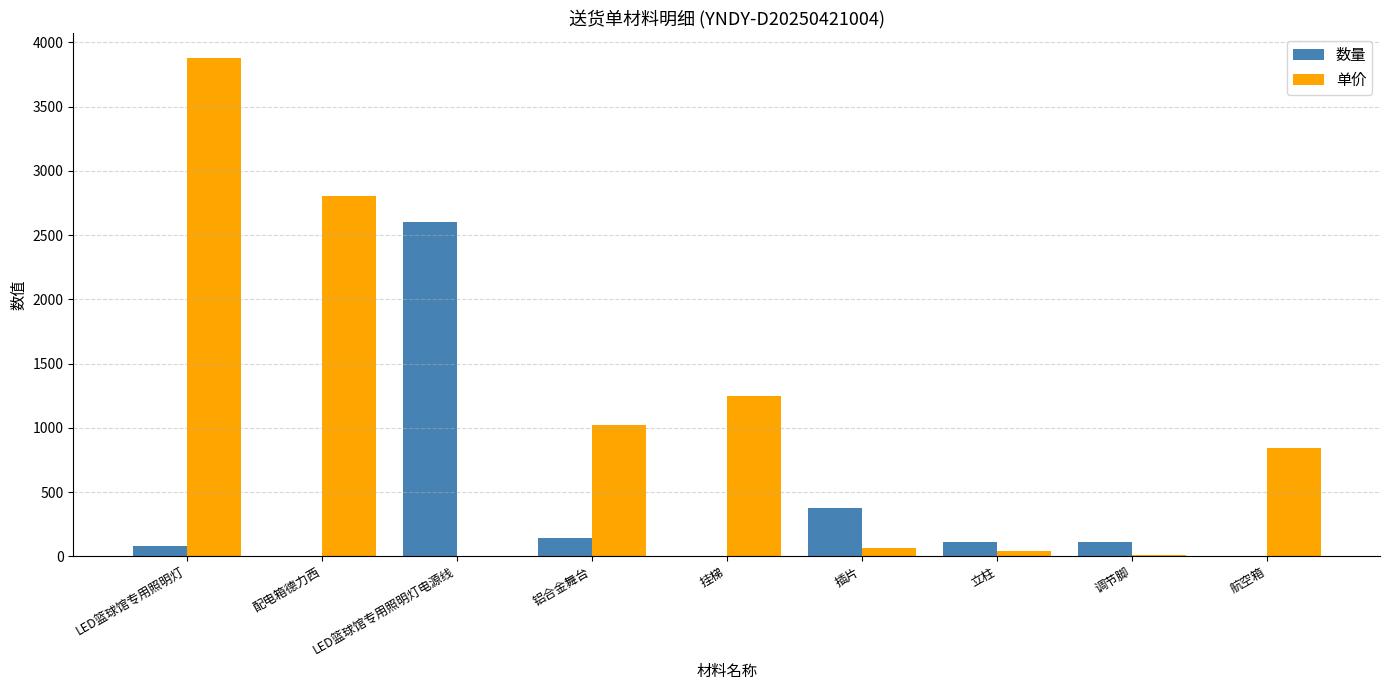

At which label is 单价 closest to 1939?

挂梯